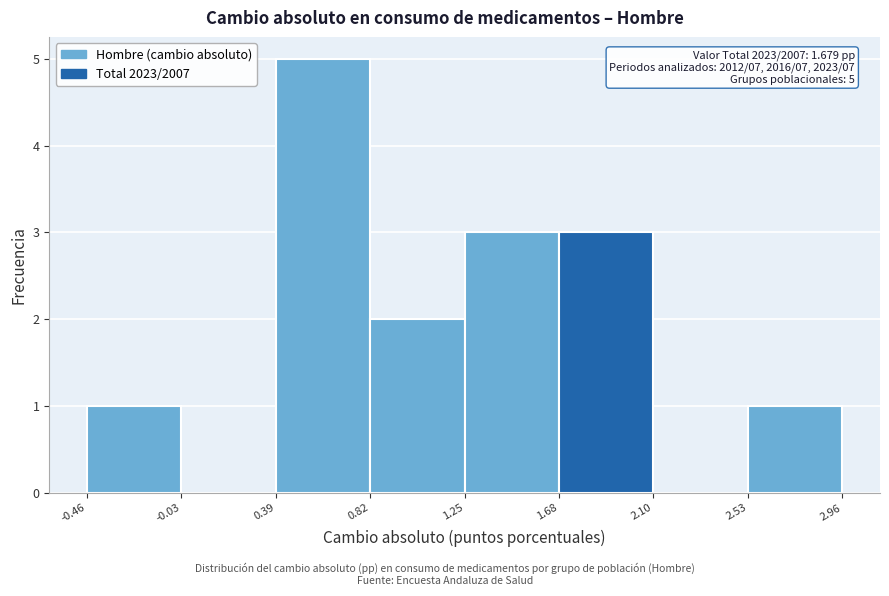

Which range on the x-axis has the tallest bar?

0.39 to 0.82